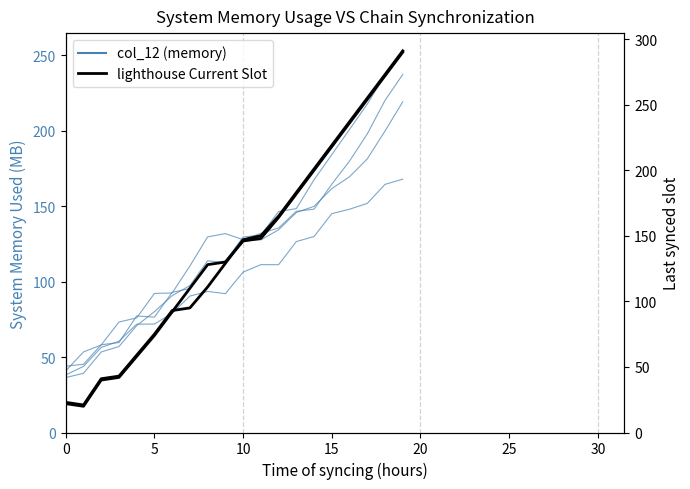

Where does the col_12 series first go above 106?

10